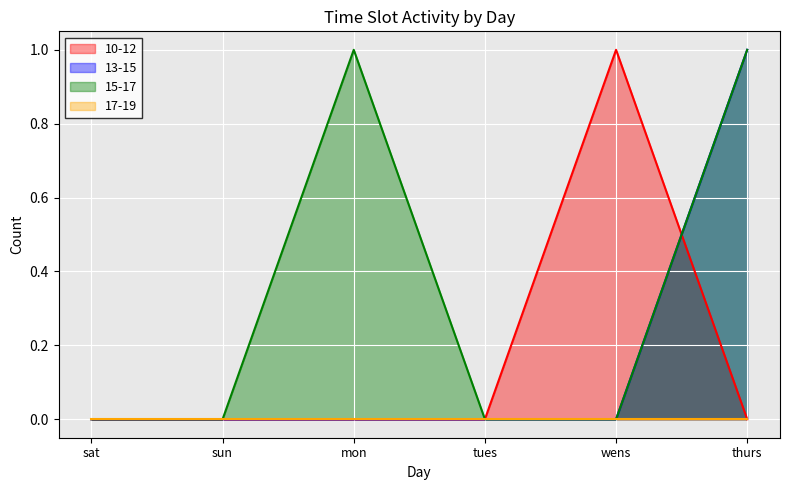

What is the label of the 6th point from the left?

thurs